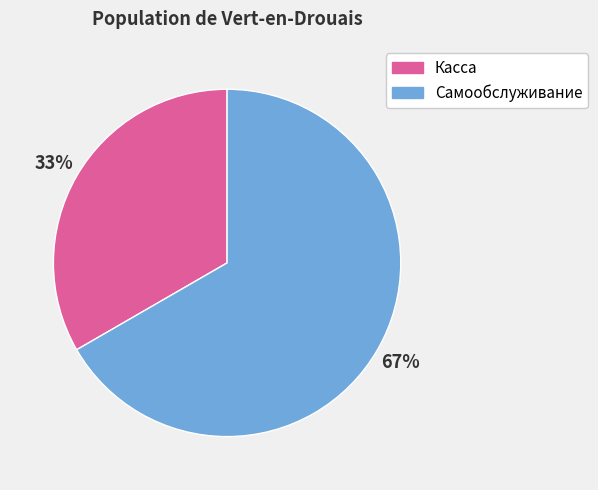

Which has a higher value, Самообслуживание or Касса?

Самообслуживание